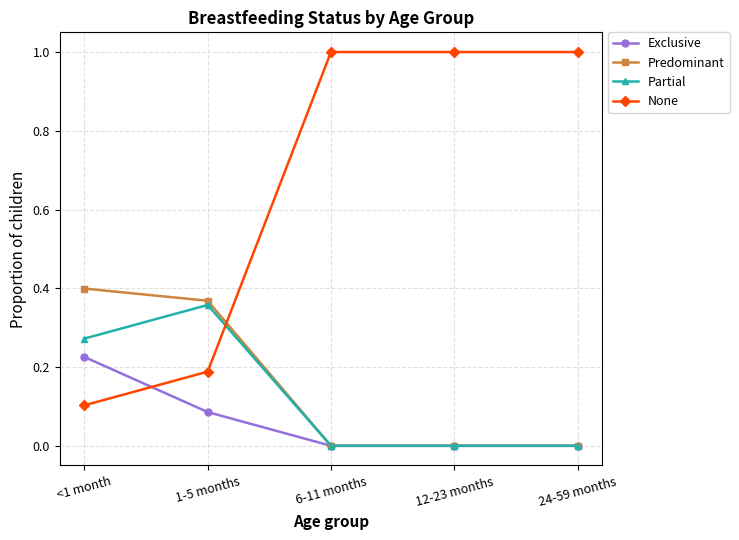

Which series ends up on top after the final intersection of Partial and None?

None